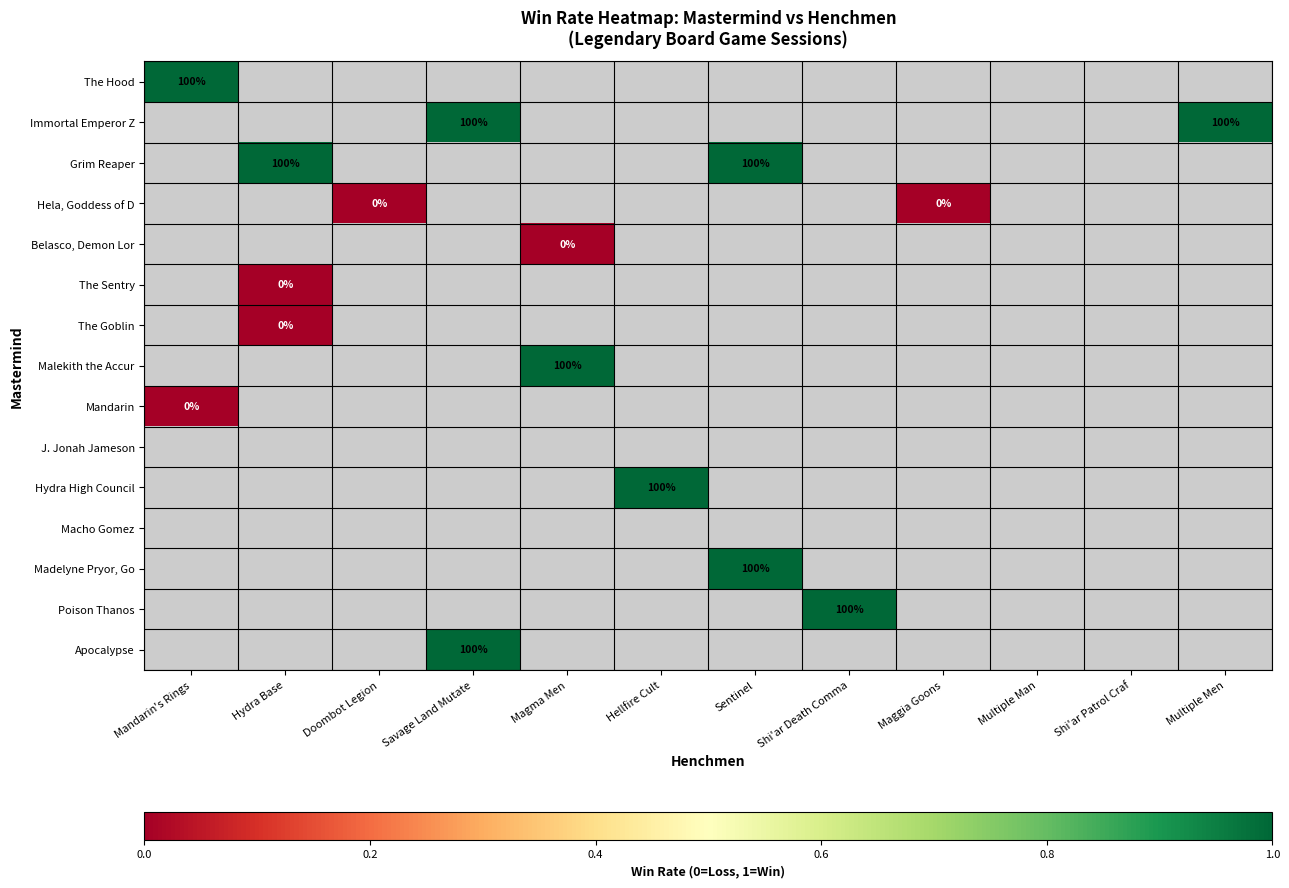

How many categories are shown in the chart?

12